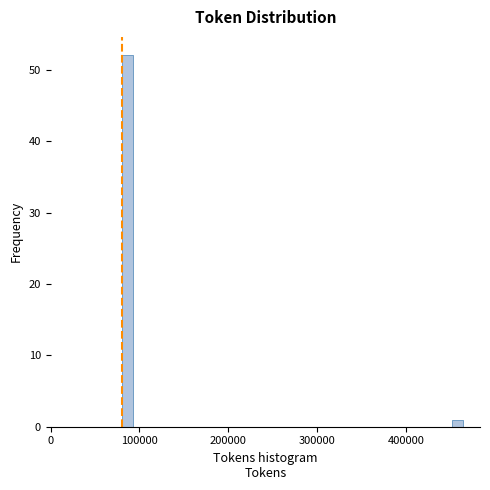

Around what value on the x-axis is the tallest bar? Give the approximate position of its centre, as read against the axis.

90000